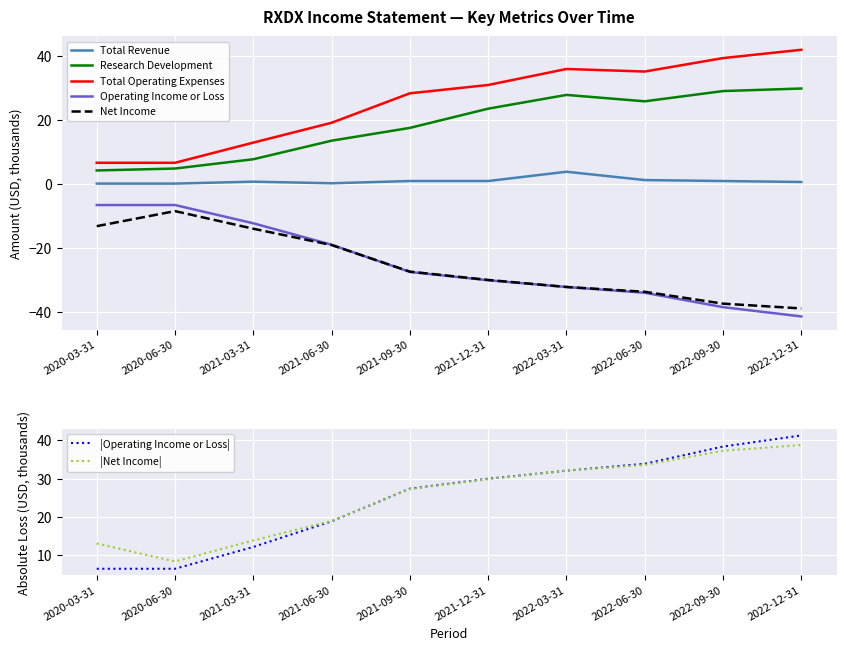

Rank the series at 2021-09-30 from highest to lowest value.

Total Operating Expenses, Research Development, Total Revenue, Net Income, Operating Income or Loss